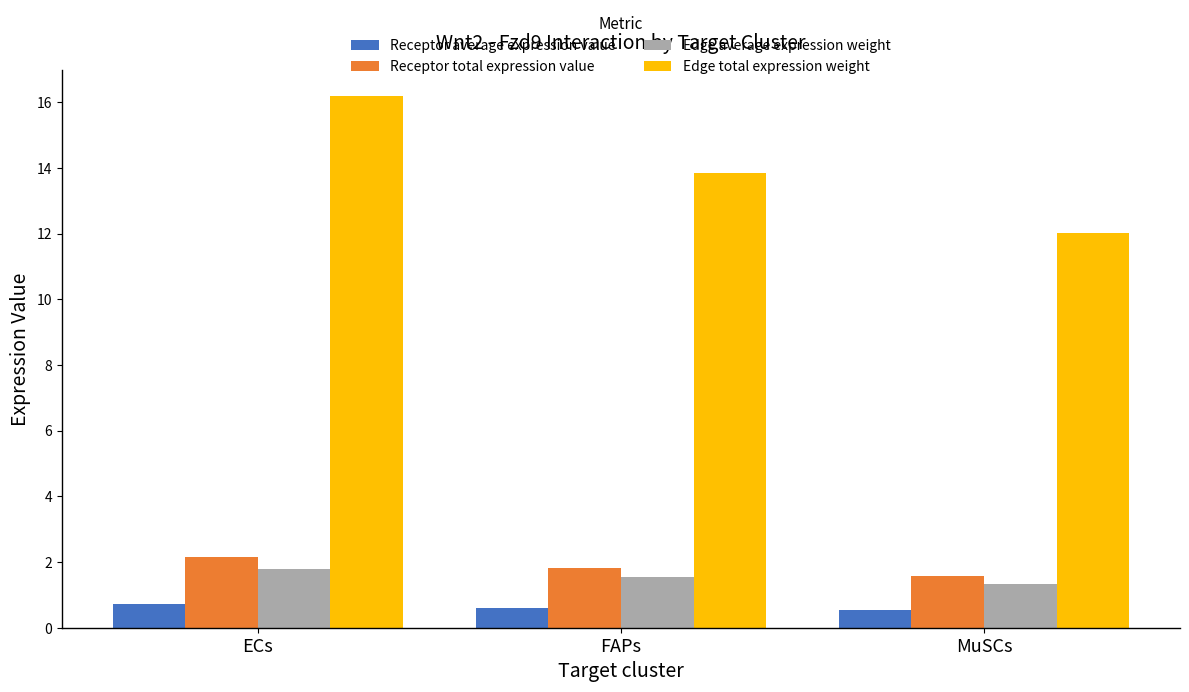

At which category is the sum across all series the highest?

ECs